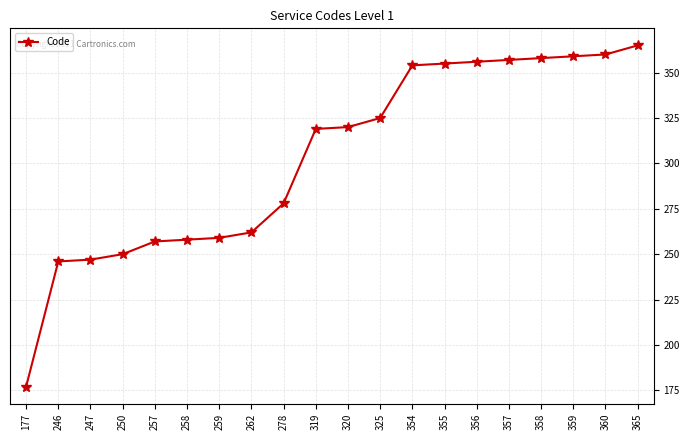

Reading right to left, list all the values displayed in this chart.

365=365	360=360	359=359	358=358	357=357	356=356	355=355	354=354	325=325	320=320	319=319	278=278	262=262	259=259	258=258	257=257	250=250	247=247	246=246	177=177